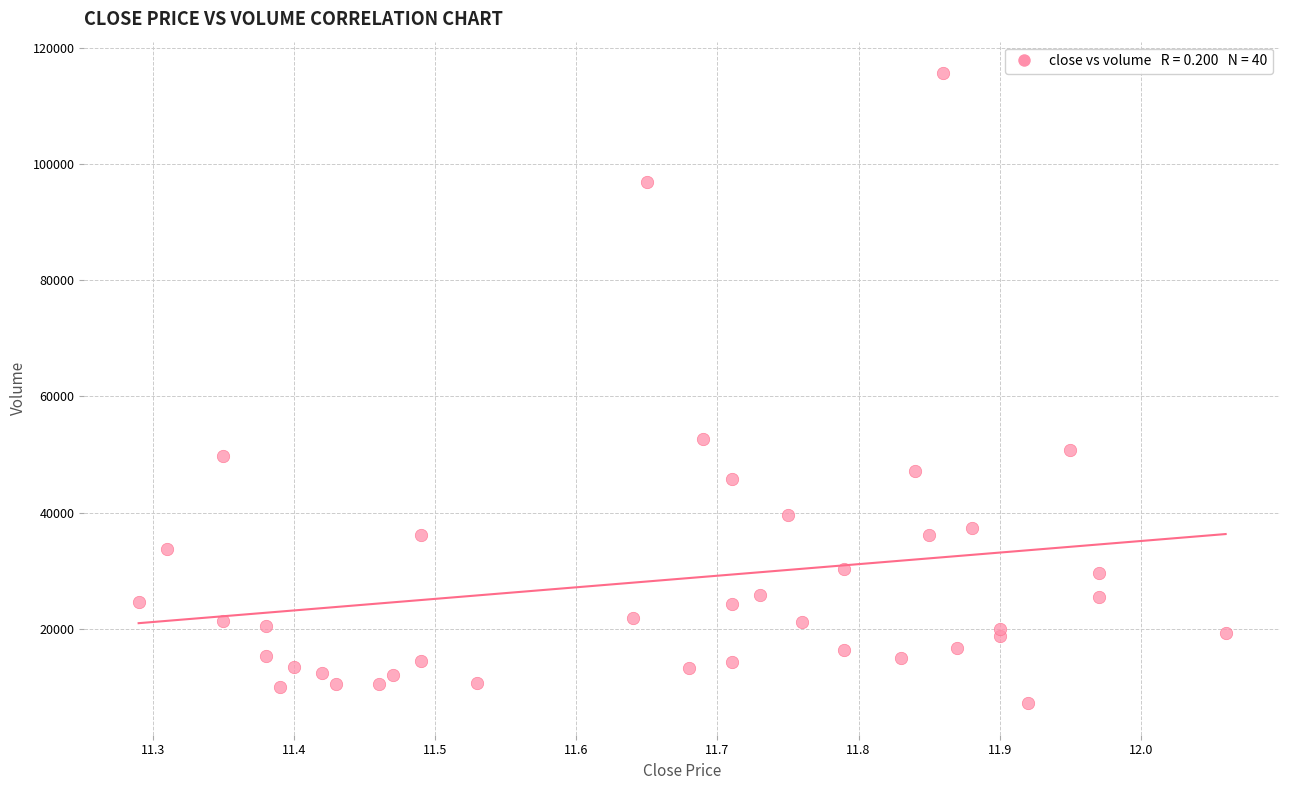

What Y value in the scatter plot is closest to 61400?

52638